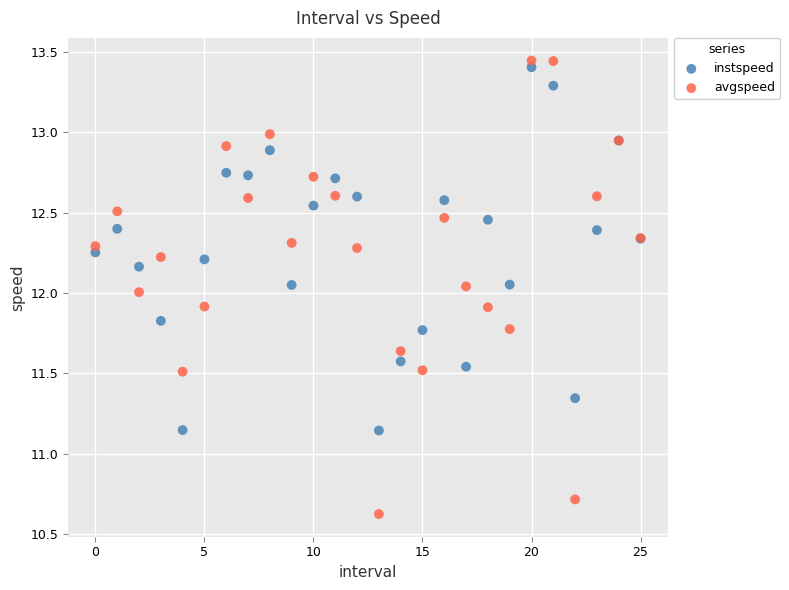

Which series contains the highest Y value?

avgspeed